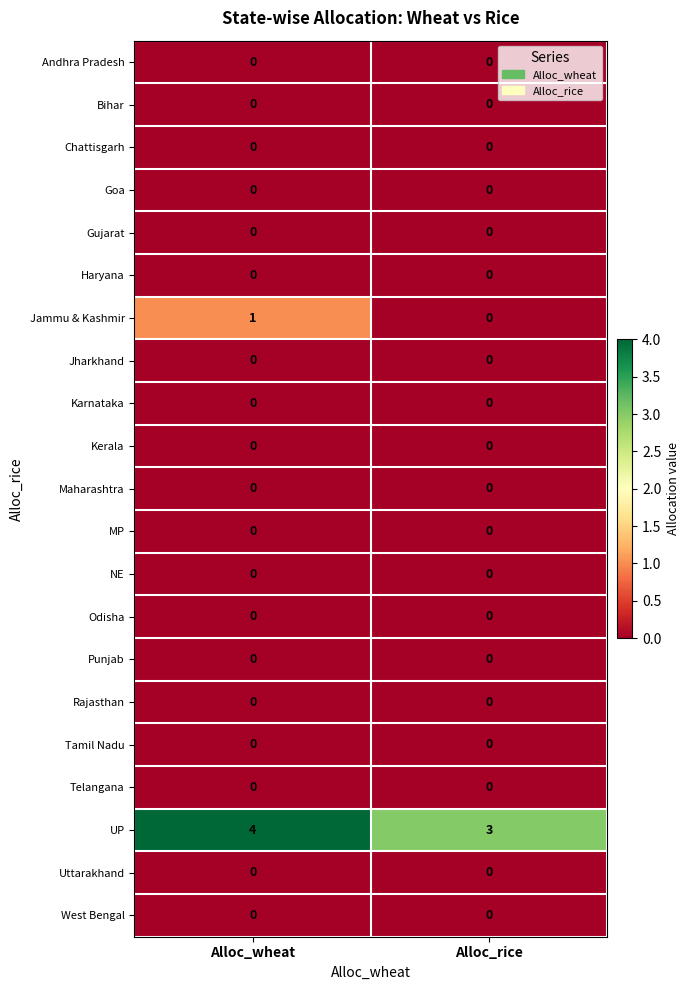

Which series has the largest total across all categories?

UP